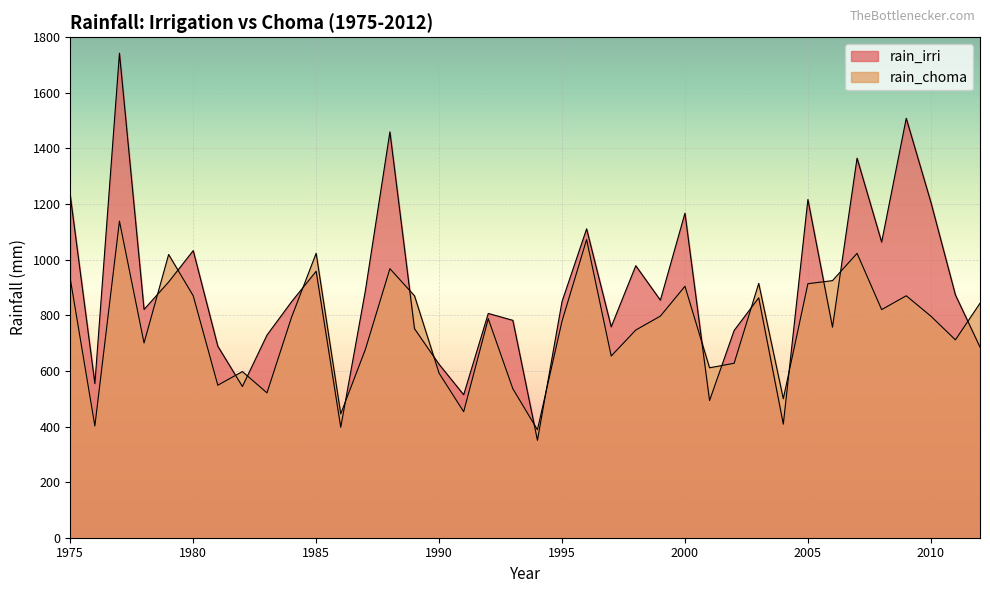

What is the greatest value displayed?

1742.7